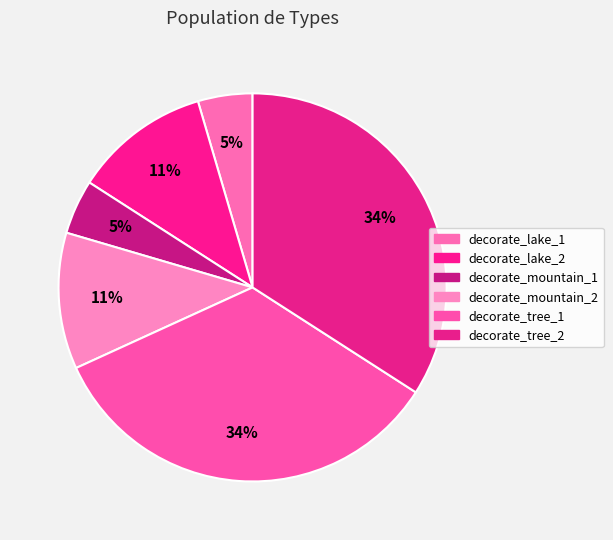

Rank the categories by value from lowest to highest.

decorate_lake_1, decorate_mountain_1, decorate_lake_2, decorate_mountain_2, decorate_tree_1, decorate_tree_2